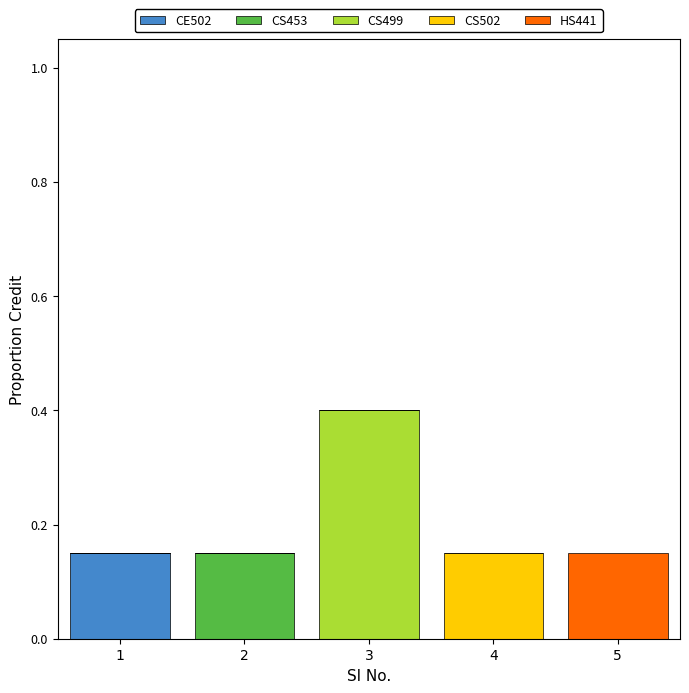

Is it true that CE502 equals -0.1 at 3?

False